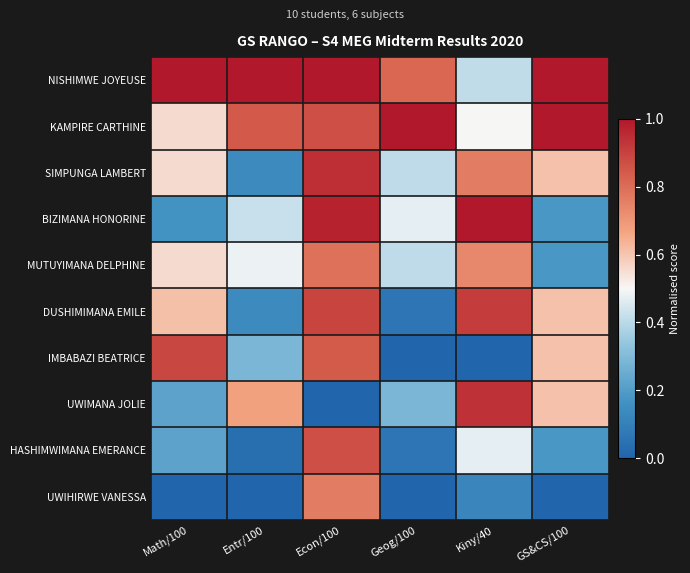

How many data points does each series have?

6